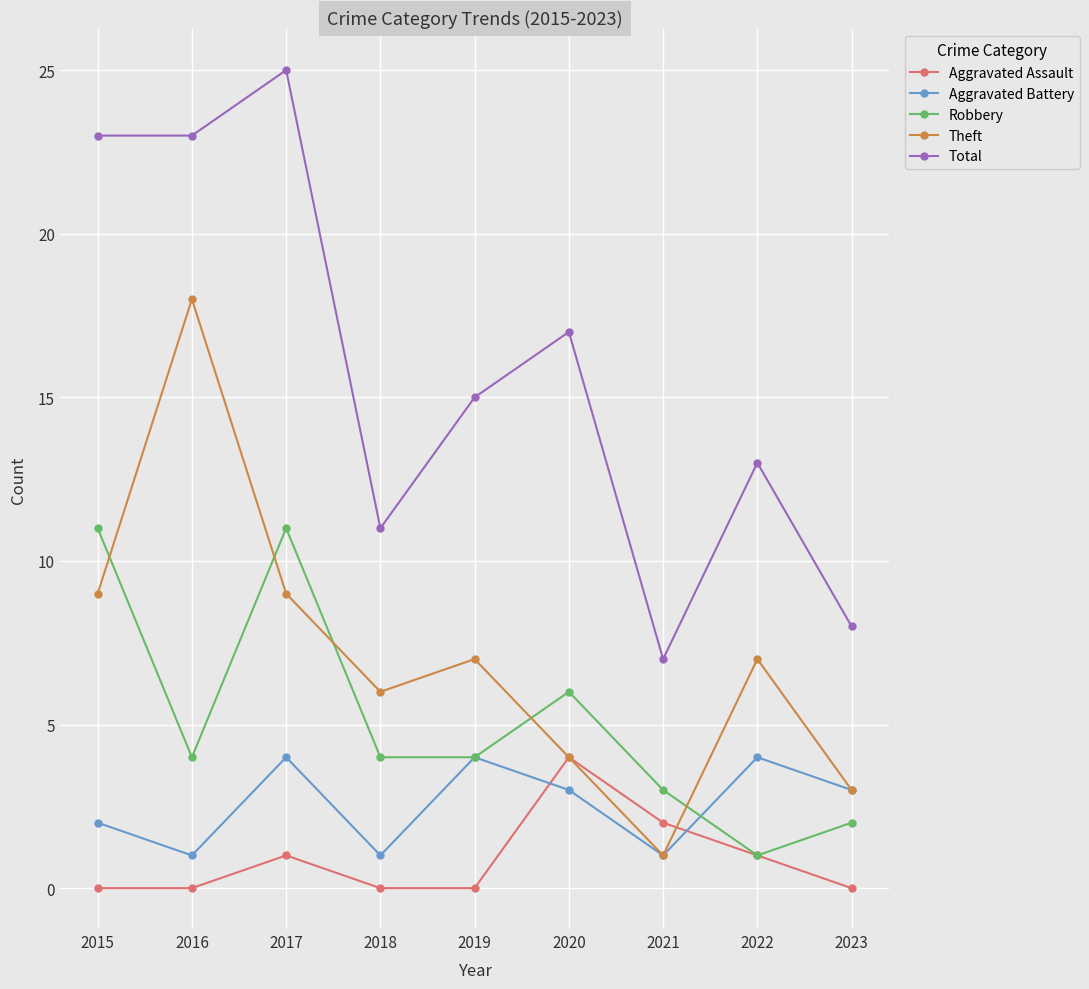

What is the greatest value displayed?

25